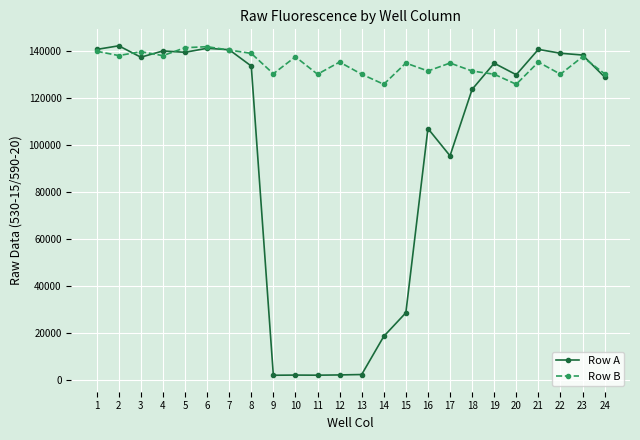

Which series changed the most between 3 and 8?

Row A